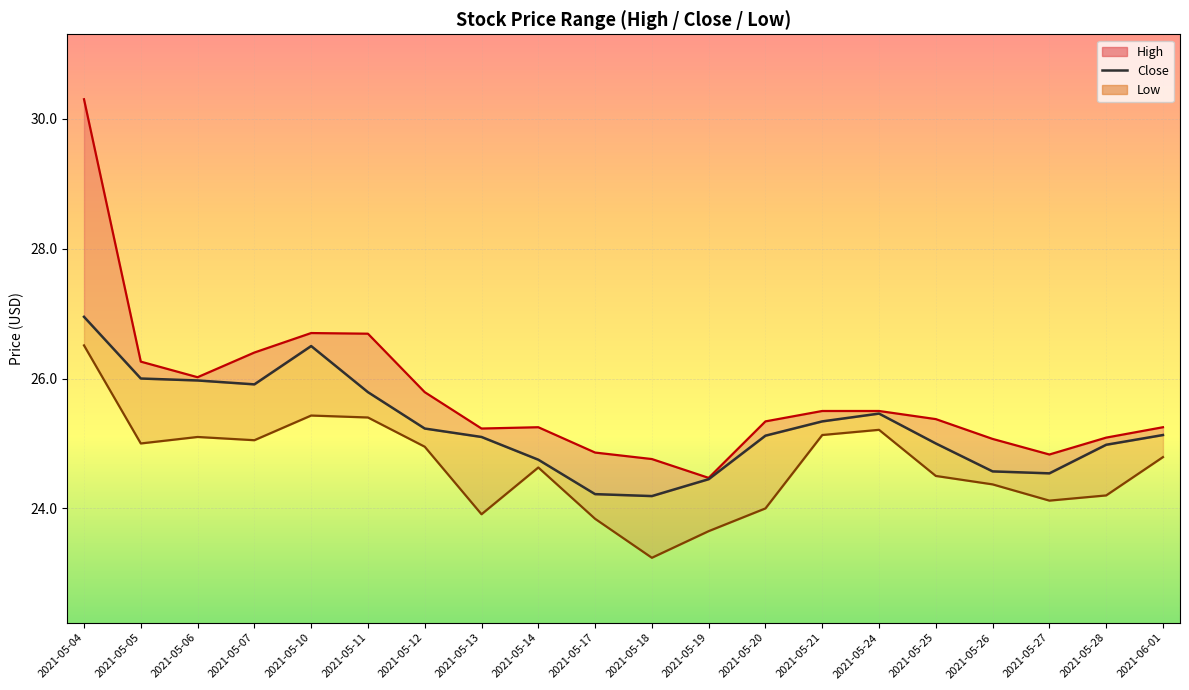

Is it true that the value at 2021-05-27 is 24.5?

True